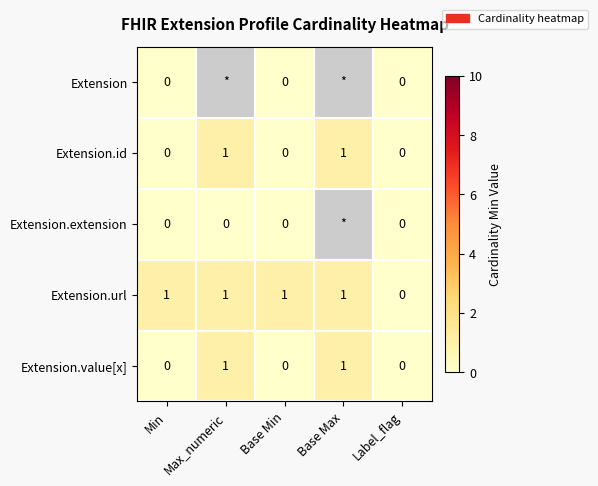

The value of Extension.url at Max_numeric is 2. True or false?

False